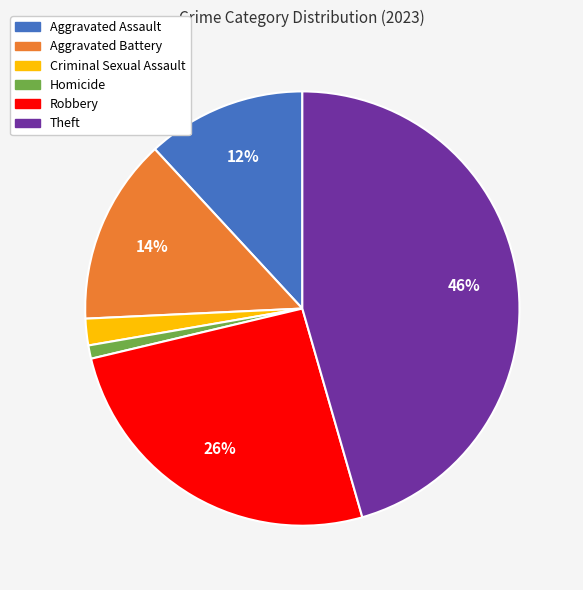

The Aggravated Assault slice represents 19% of the pie. True or false?

False